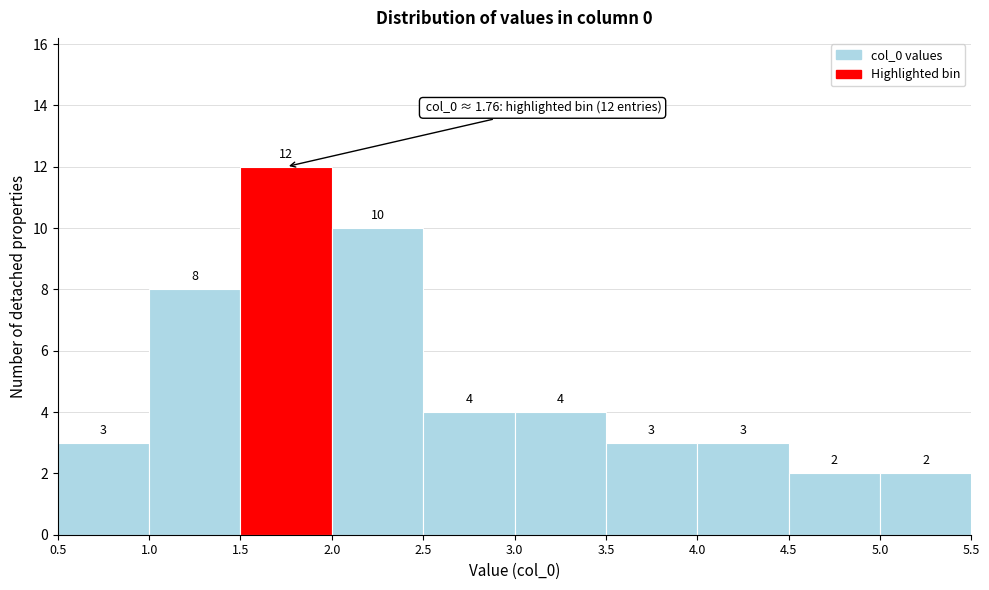

Reading left to right, list every bar in this chart as the range it spans on the x-axis followed by its height.

0.5 to 1.0: 3
1.0 to 1.5: 8
1.5 to 2.0: 12
2.0 to 2.5: 10
2.5 to 3.0: 4
3.0 to 3.5: 4
3.5 to 4.0: 3
4.0 to 4.5: 3
4.5 to 5.0: 2
5.0 to 5.5: 2